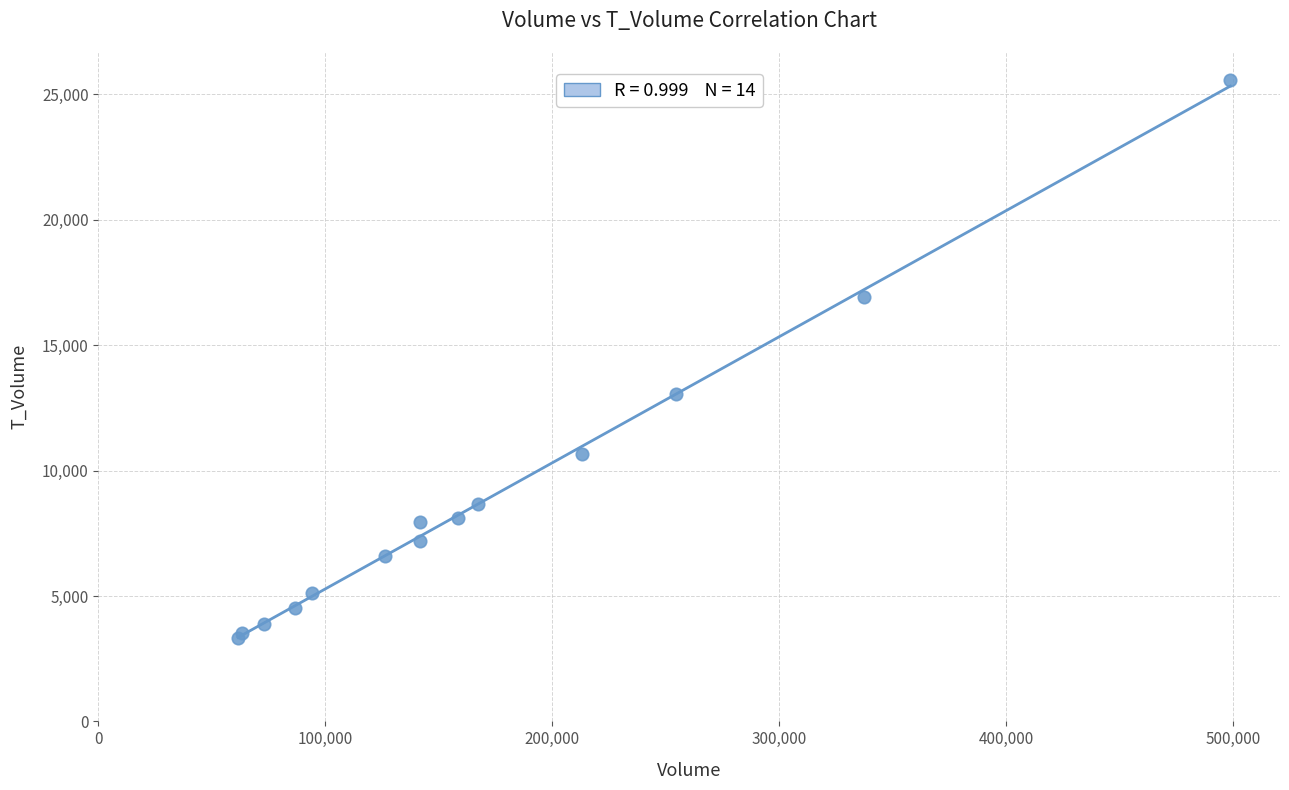

What Y value in the scatter plot is closest to 14449?

13052